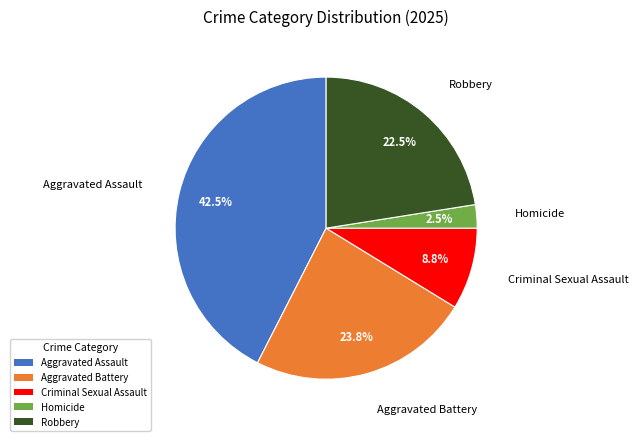

Count the number of slices in the pie.

5